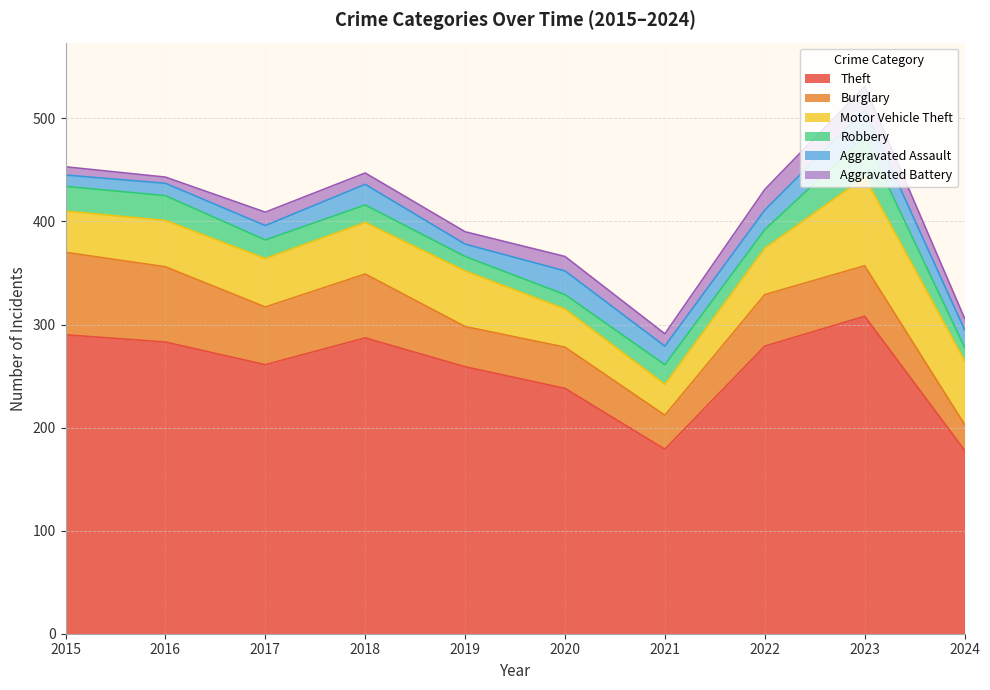

What is the minimum value for Burglary?

25